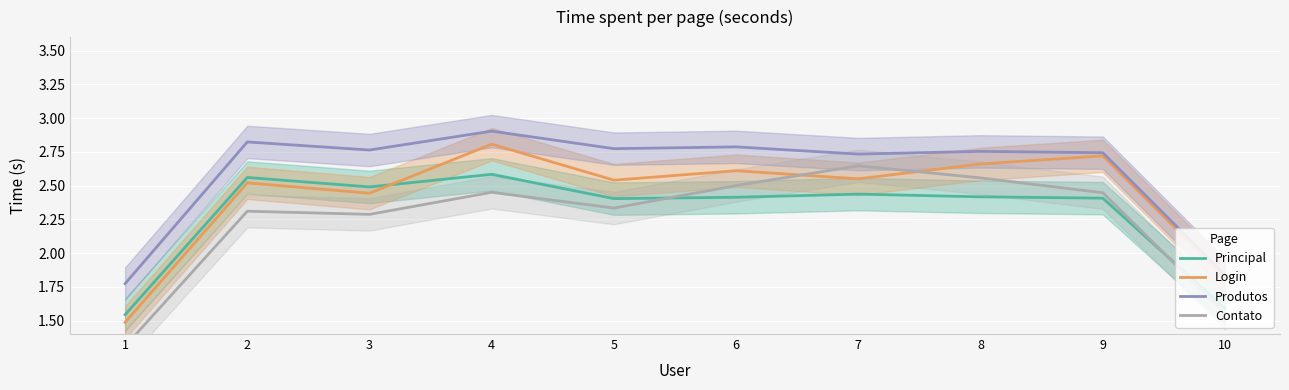

Is it true that Principal equals 3.4 at 2?

False